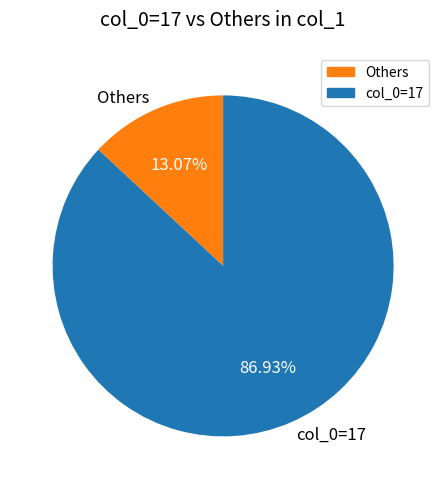

How many slices are in this pie chart?

2